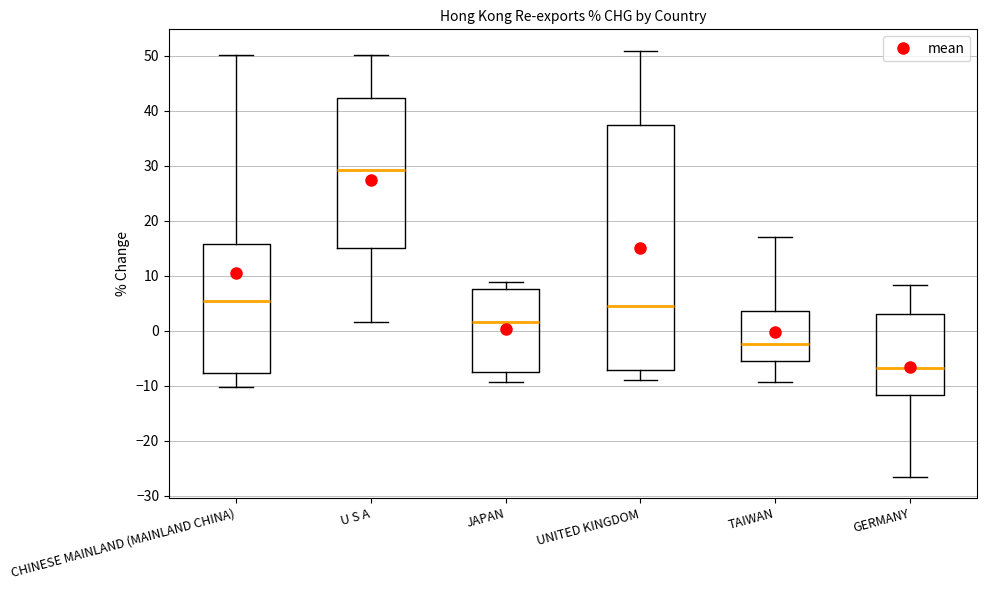

Where does the lower whisker of the box for UNITED KINGDOM end on the y-axis? The values are not printed on the chart, so give them approximately, as read against the axis.

-9